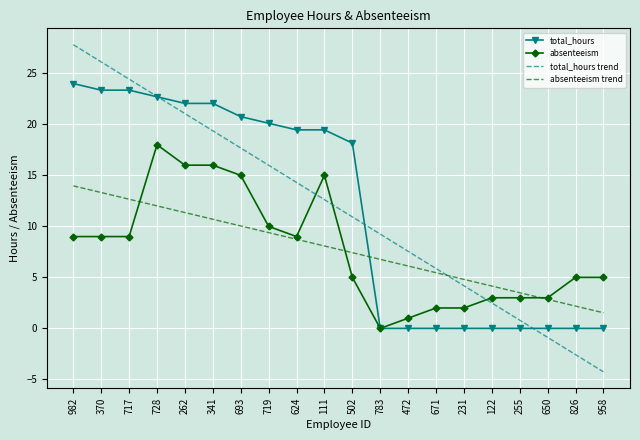

At which label does total_hours reach its peak?

982